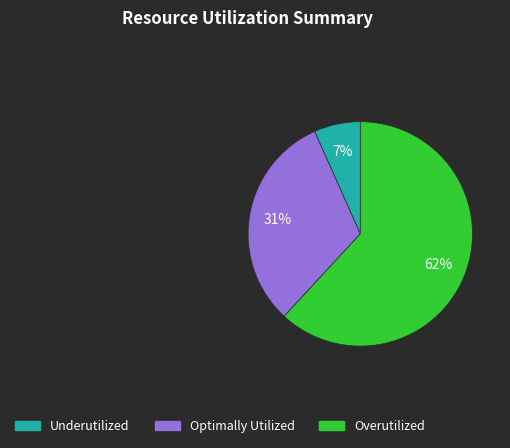

Is there any slice that represents more than half of the pie?

Yes